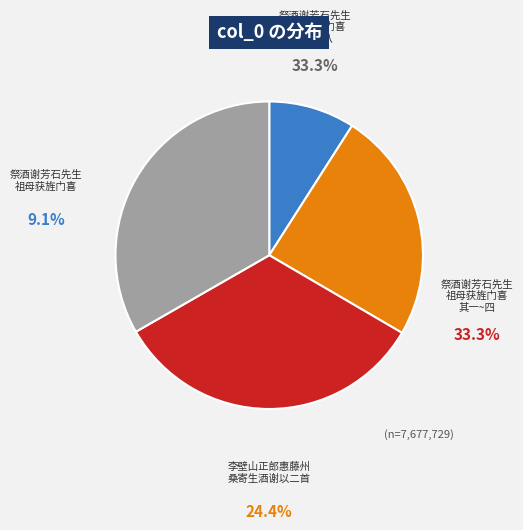

Is there a majority slice in this chart?

No